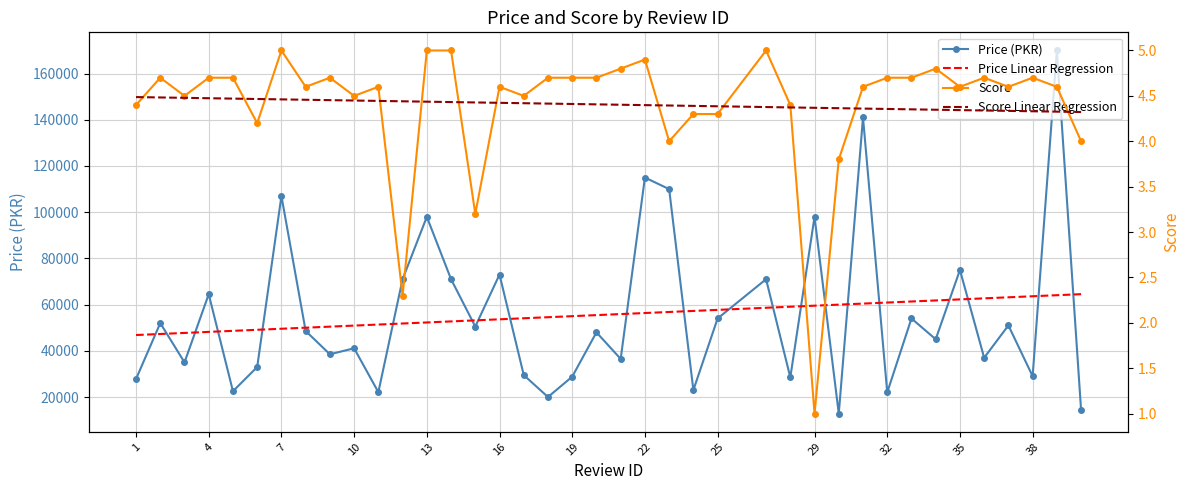

Rank the series by their maximum value, from lowest to highest.

Score Linear Regression, Score, Price Linear Regression, Price (PKR)